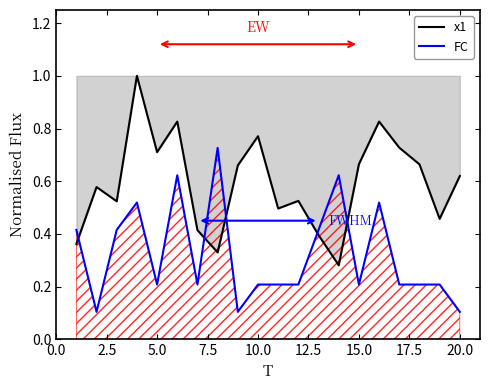

True or false: x1 has more than 0 interior local peaks.

True